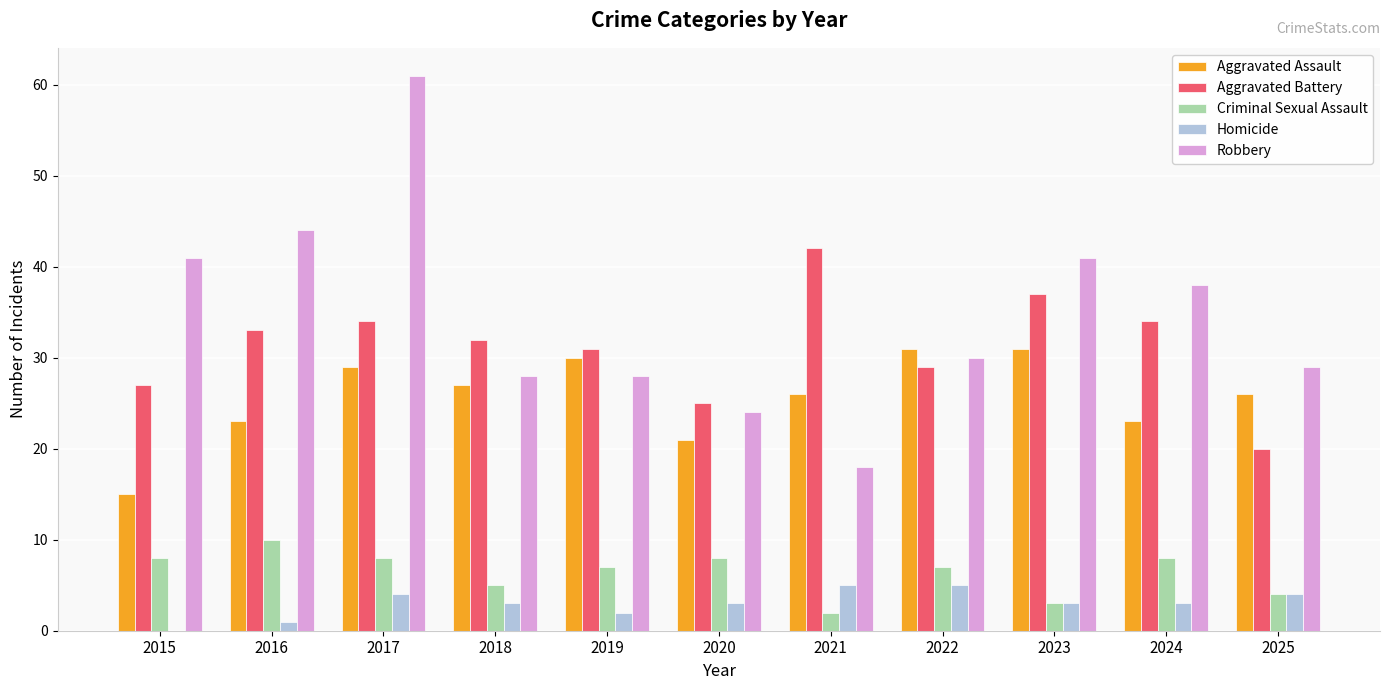

The value of Homicide at 2017 is 7. True or false?

False